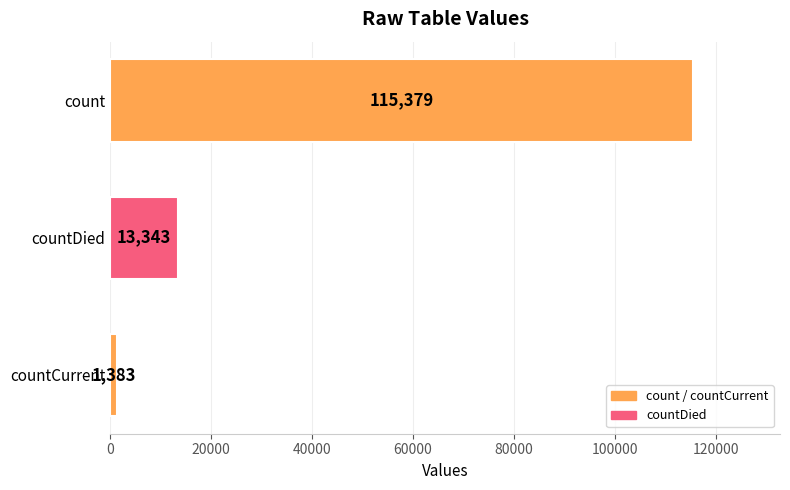

How many values are between 1383 and 115379?

3